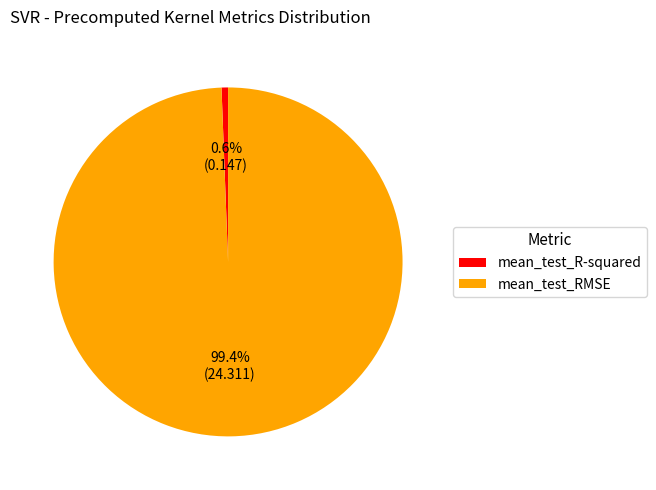

Between mean_test_R-squared and mean_test_RMSE, which is larger?

mean_test_RMSE